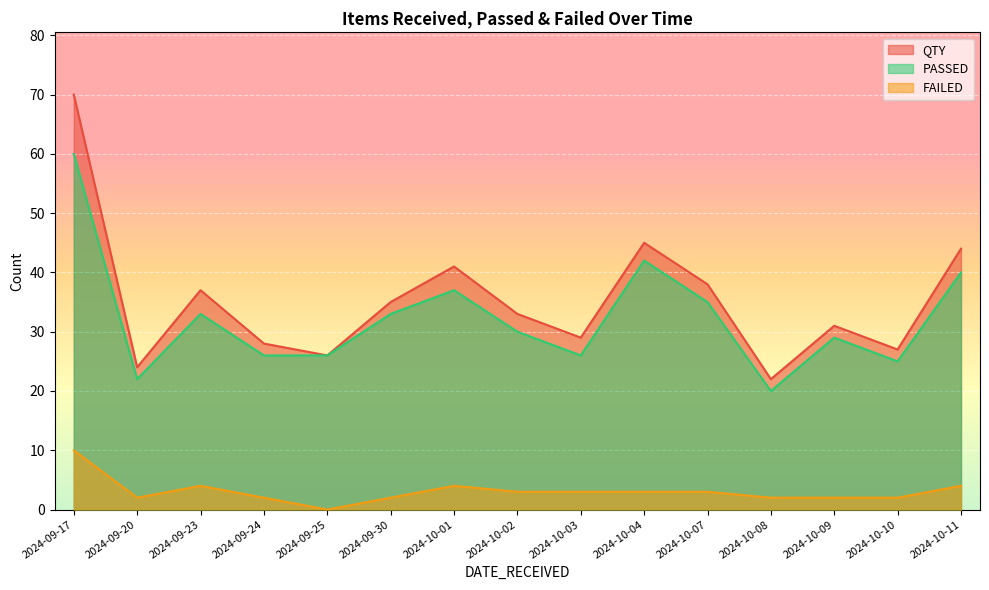

What are all the series names shown in the legend?

QTY, PASSED, FAILED